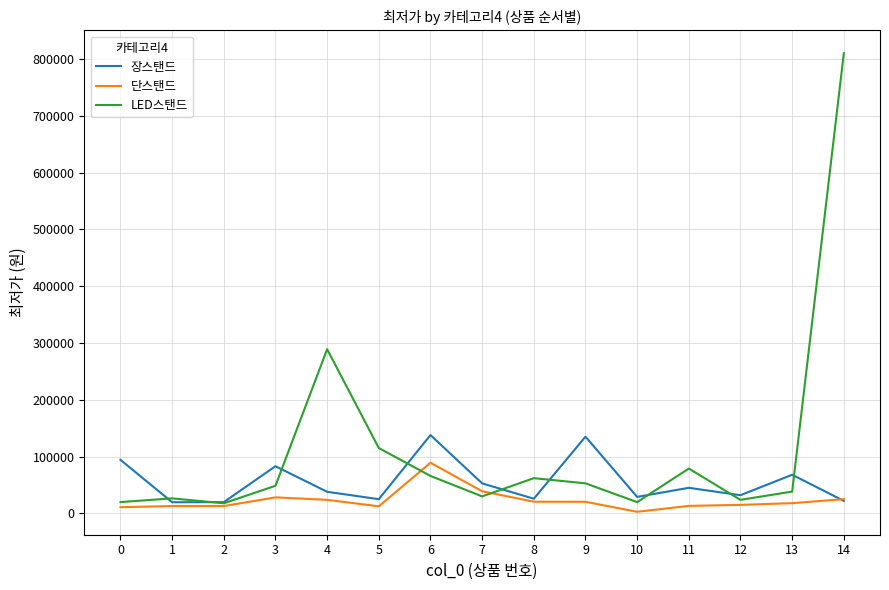

What is the difference between the maximum and minimum values in the 단스탠드 series?

86310